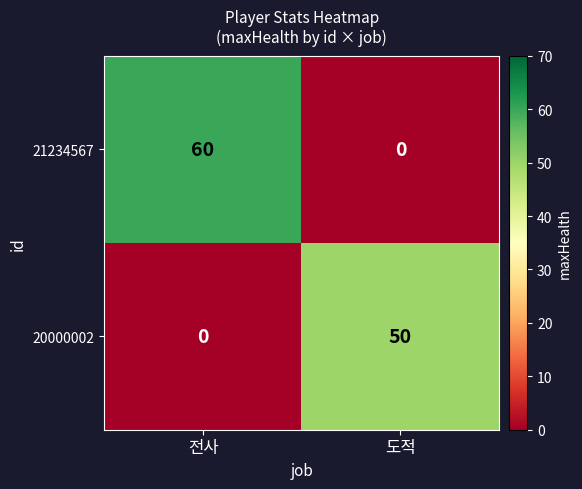

True or false: 20000002 has a value of 35 at 전사.

False